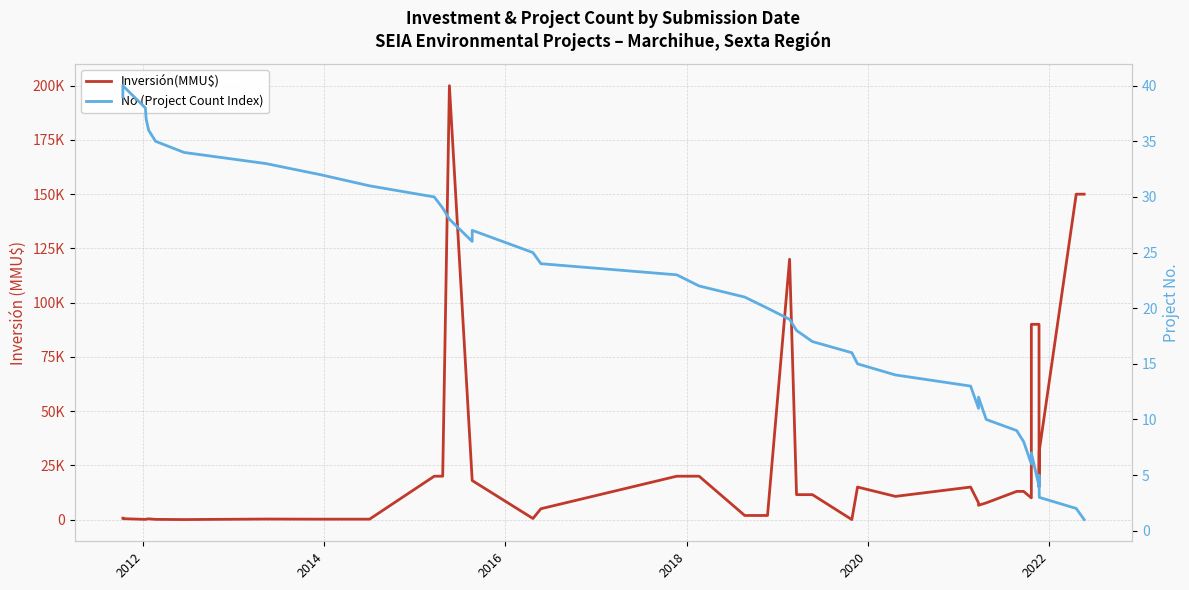

What is the highest value of the No (Project Count Index) series?

40